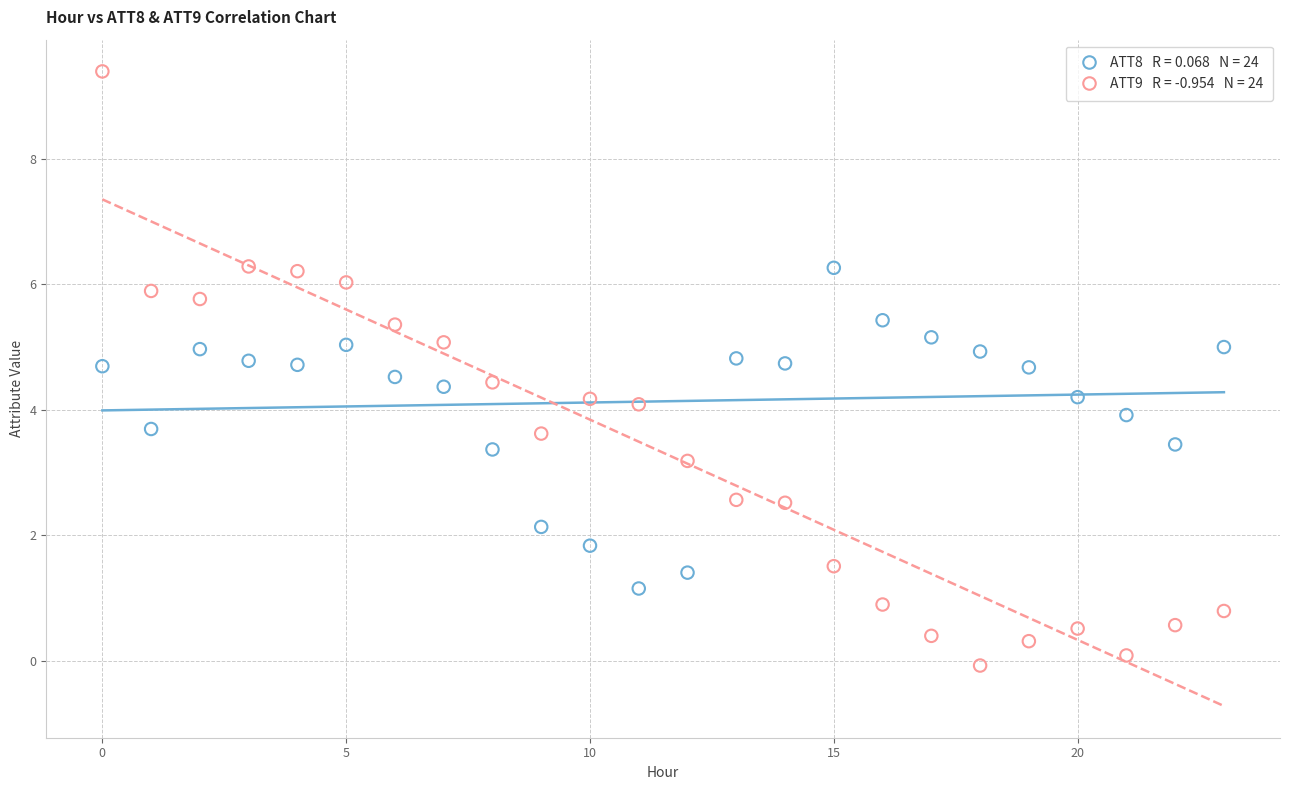

Count the number of points in this scatter plot.

48